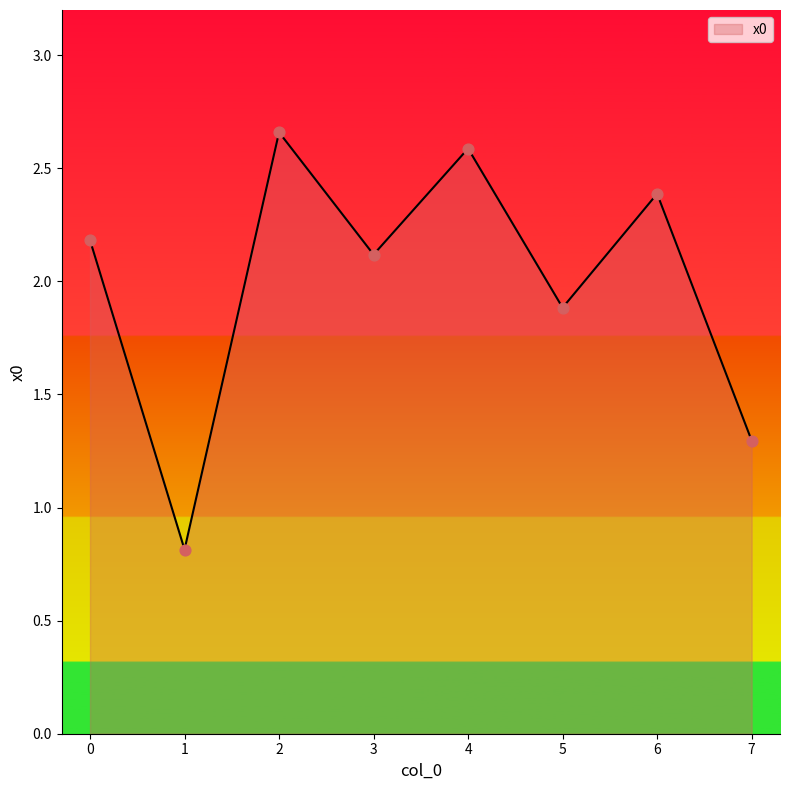

What is the change in value from 3 to 7?

-0.8